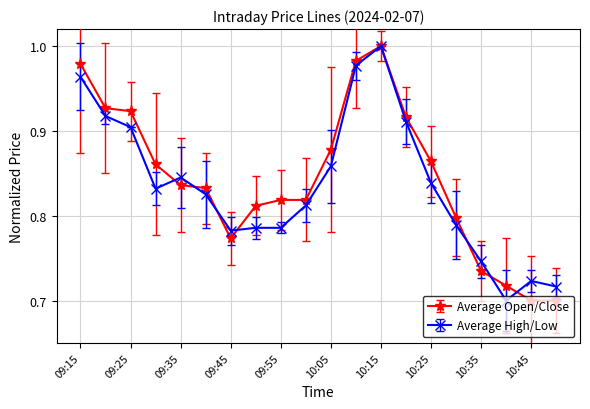

At how many categories does at least one series exceed 0?

20